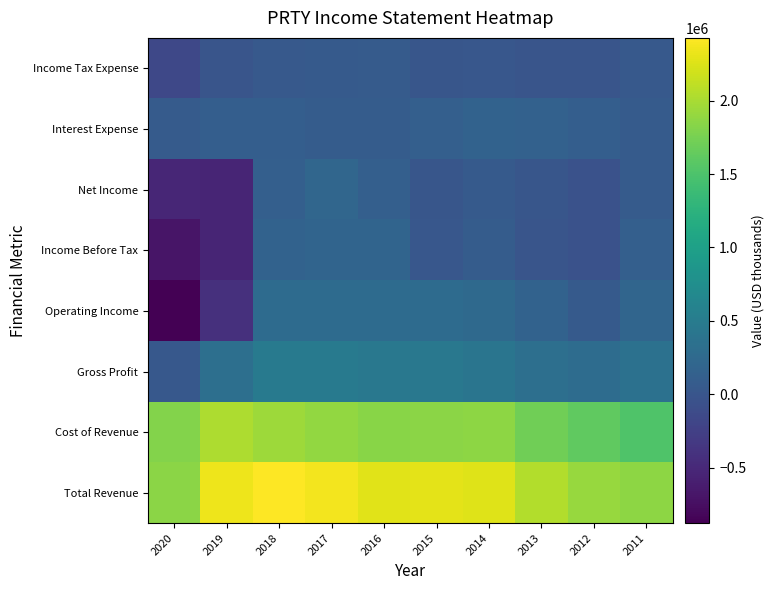

Which label corresponds to the largest value in the chart?

2018